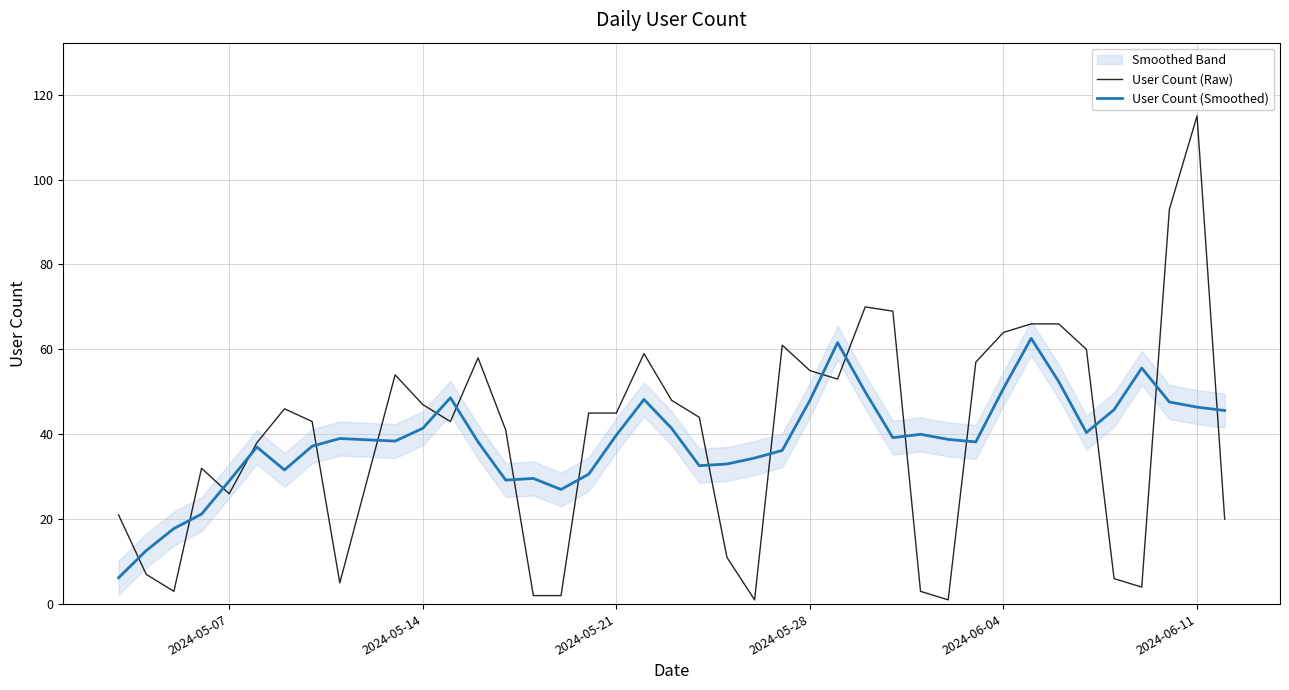

What is the minimum value shown in the chart?

1.0